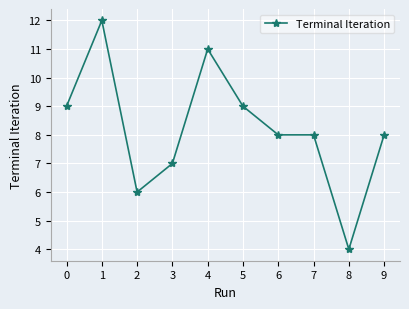

At which category does the data reach its first local valley?

2